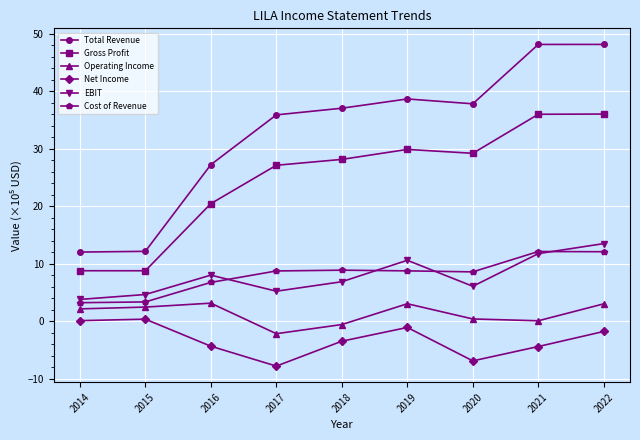

What is the value of the EBIT point at the 4th from the left?

5.2